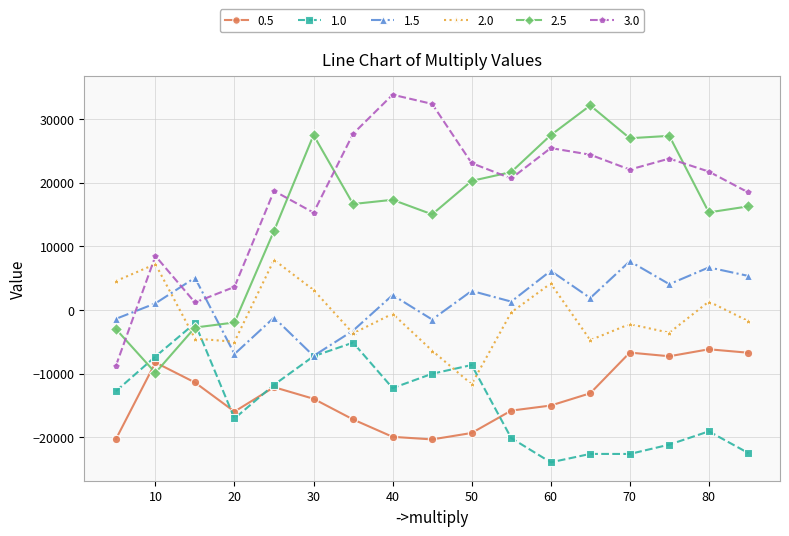

What is the highest value of the 0.5 series?

-6156